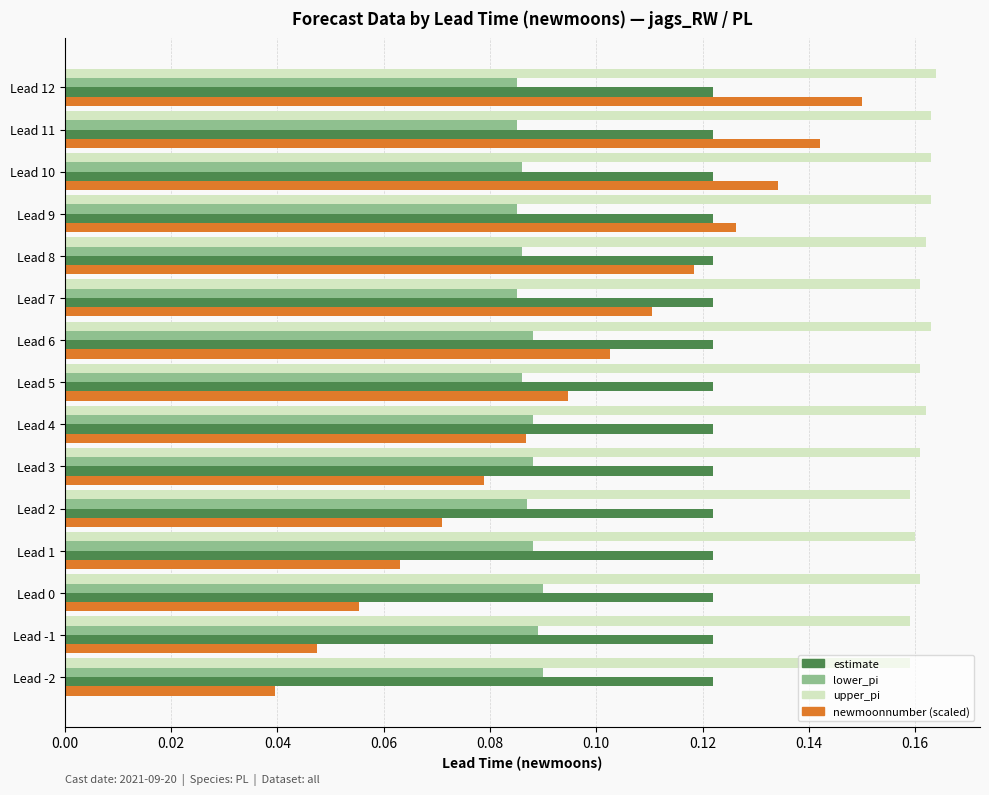

Count the lower_pi values in the range 0 to 1.

15